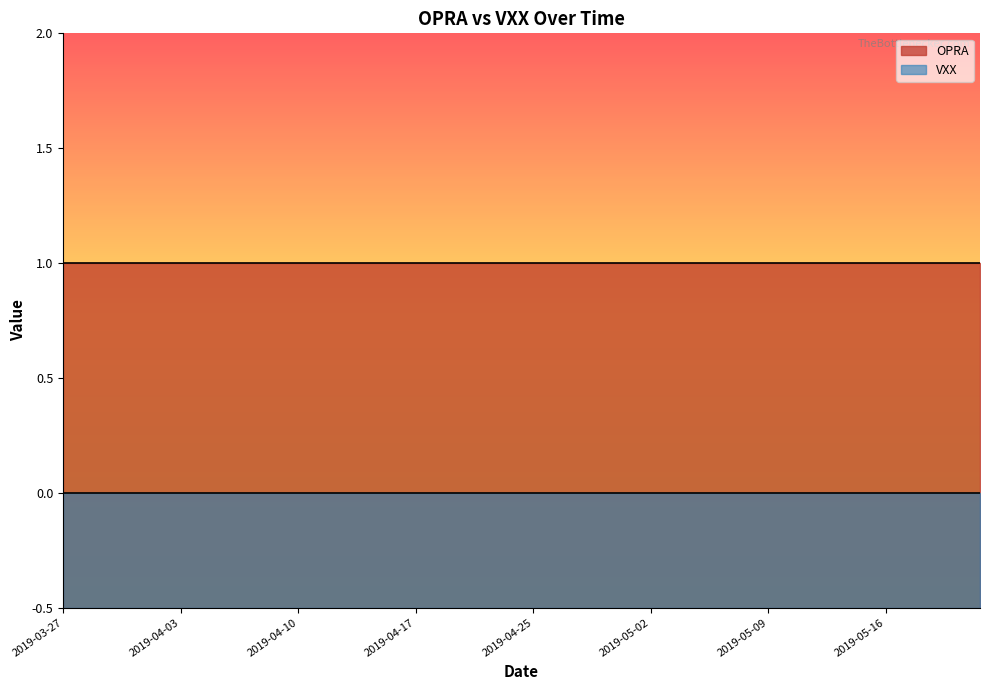

At which label does VXX reach its minimum?

2019-03-27